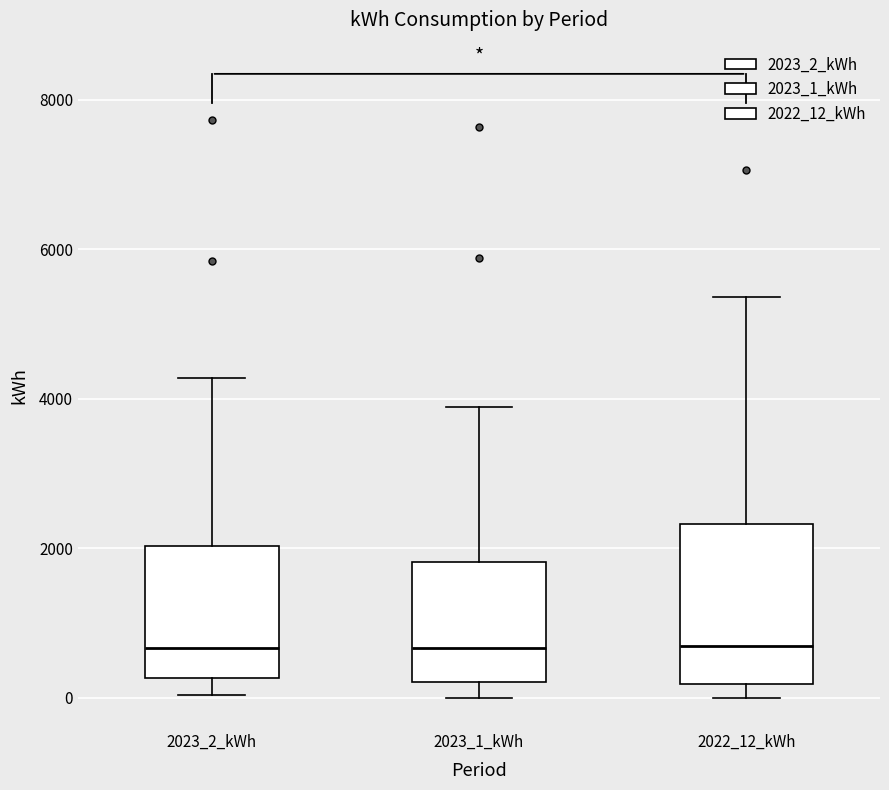

Where does the upper whisker of the box for 2023_2_kWh end on the y-axis? The values are not printed on the chart, so give them approximately, as read against the axis.

4200